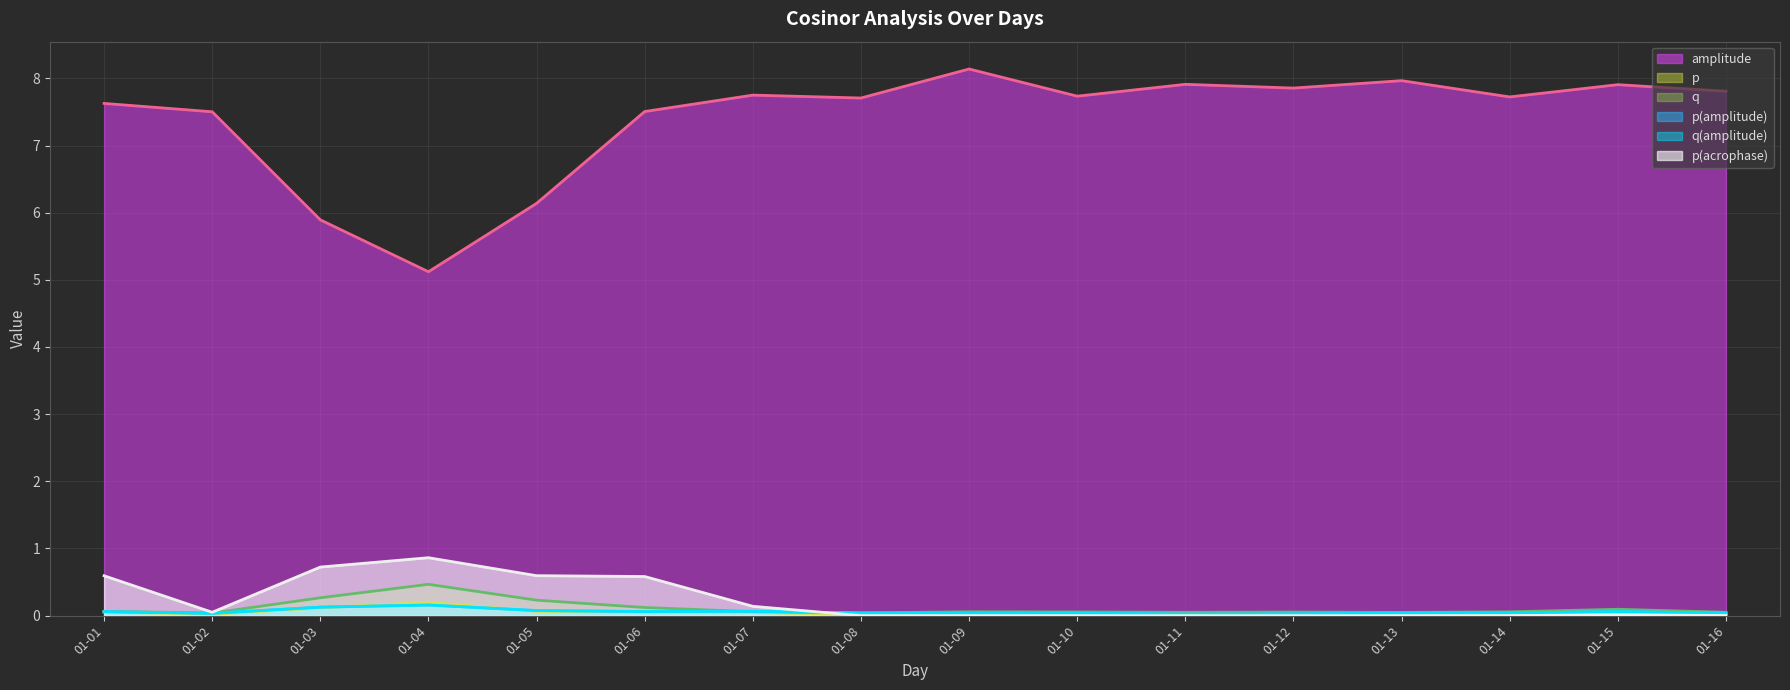

Reading left to right, what are all the values shown in this chart?

amplitude (line): 7.6	7.5	5.9	5.1	6.1	7.5	7.8	7.7	8.1	7.7	7.9	7.9	8.0	7.7	7.9	7.8
p (line): 0.1	0.0	0.1	0.2	0.1	0.0	0.0	0.0	0.0	0.0	0.0	0.0	0.0	0.0	0.0	0.0
q (line): 0.1	0.0	0.3	0.5	0.2	0.1	0.1	0.0	0.1	0.1	0.0	0.1	0.0	0.1	0.1	0.1
p(amplitude) (line): 0.1	0.0	0.1	0.2	0.1	0.1	0.1	0.0	0.0	0.0	0.0	0.0	0.0	0.0	0.1	0.0
q(amplitude) (line): 0.1	0.0	0.1	0.2	0.1	0.1	0.1	0.0	0.0	0.0	0.0	0.0	0.0	0.0	0.1	0.0
p(acrophase) (line): 0.6	0.1	0.7	0.9	0.6	0.6	0.1	0.0	0.0	0.0	0.0	0.0	0.0	0.0	0.0	0.0